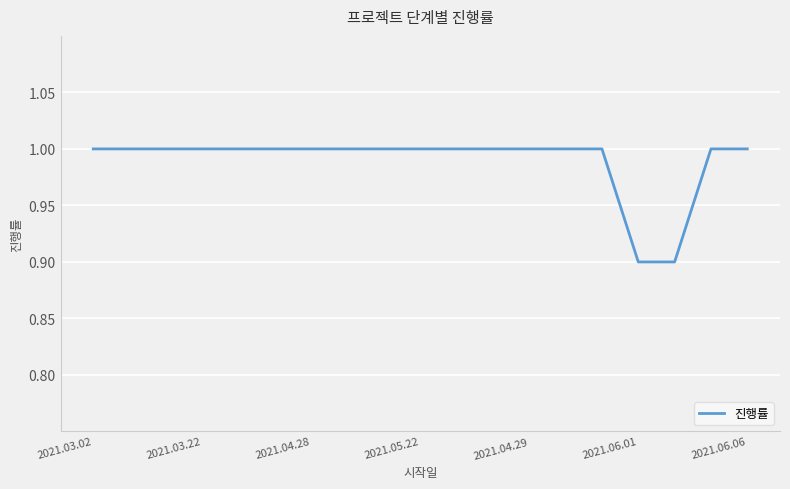

What is the greatest value displayed?

1.0